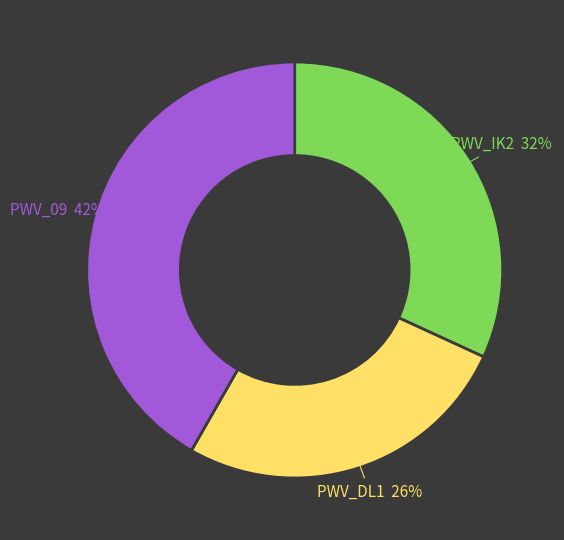

Which has a higher value, PWV_DL1 or PWV_09?

PWV_09